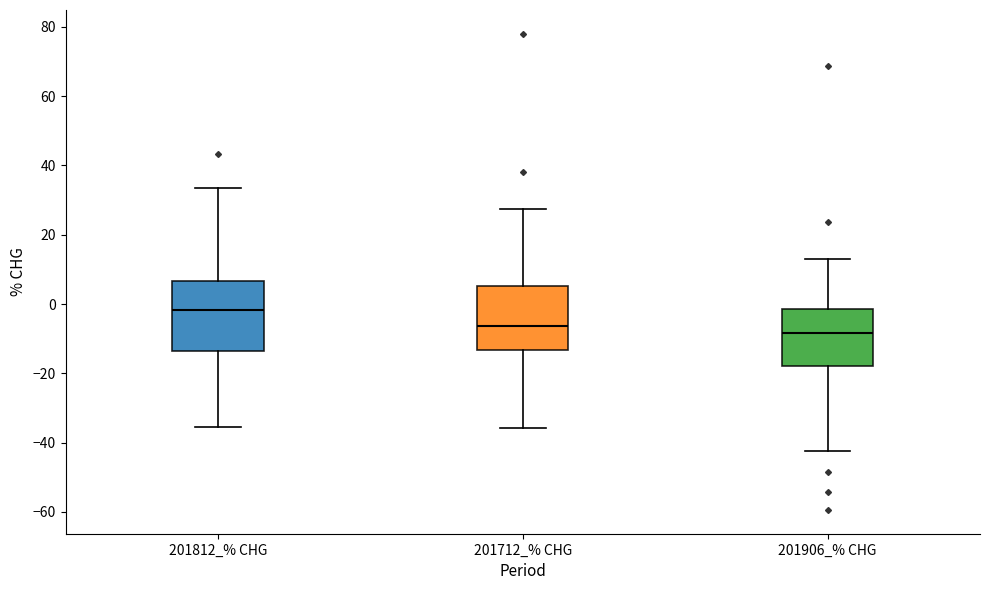

Where is the upper edge of the box for 201906_% CHG on the y-axis? The values are not printed on the chart, so give them approximately, as read against the axis.

-2